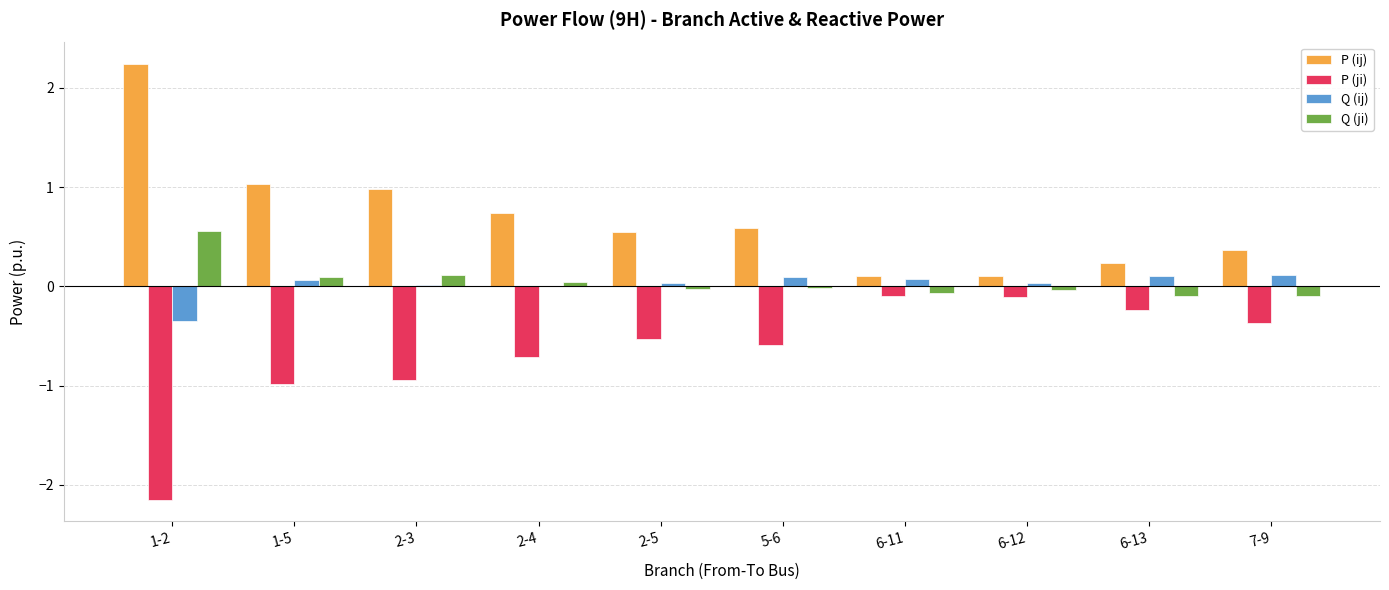

Is it true that P (ij) equals 0.7 at 2-5?

False